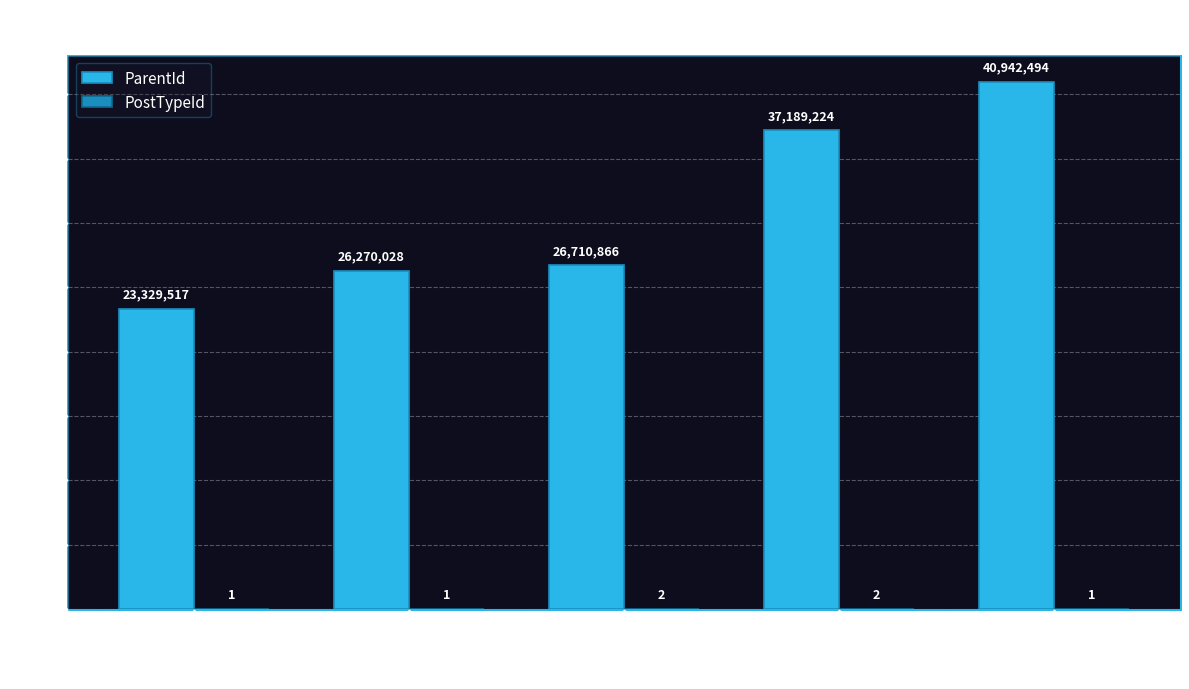

At which label does ParentId reach its peak?

40942494